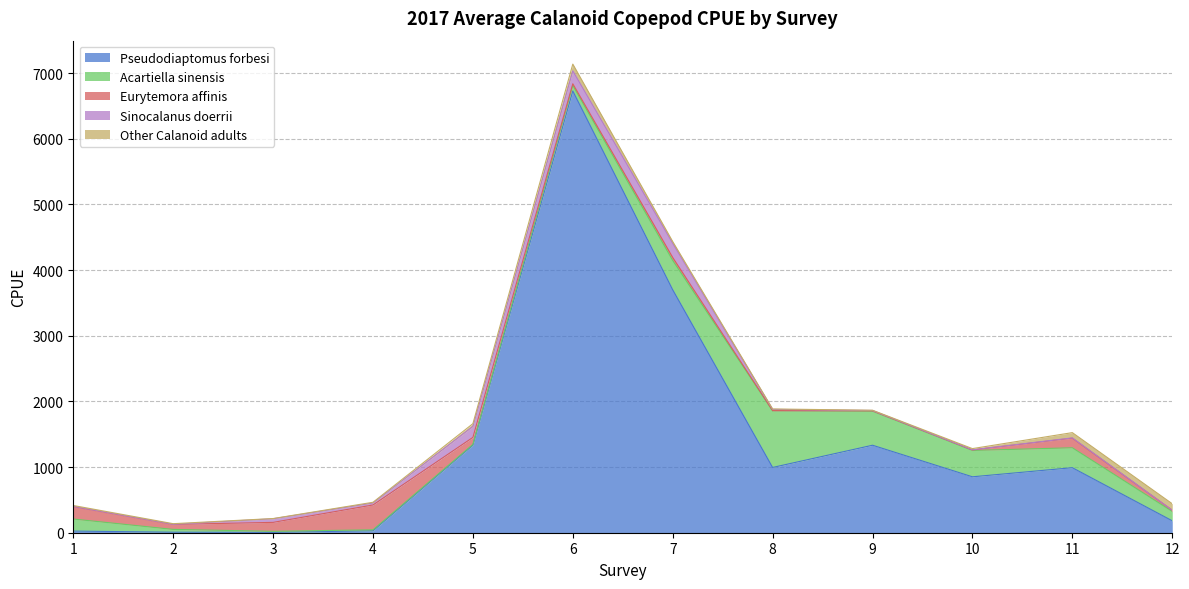

How many values in the Acartiella sinensis series exceed 183?

6